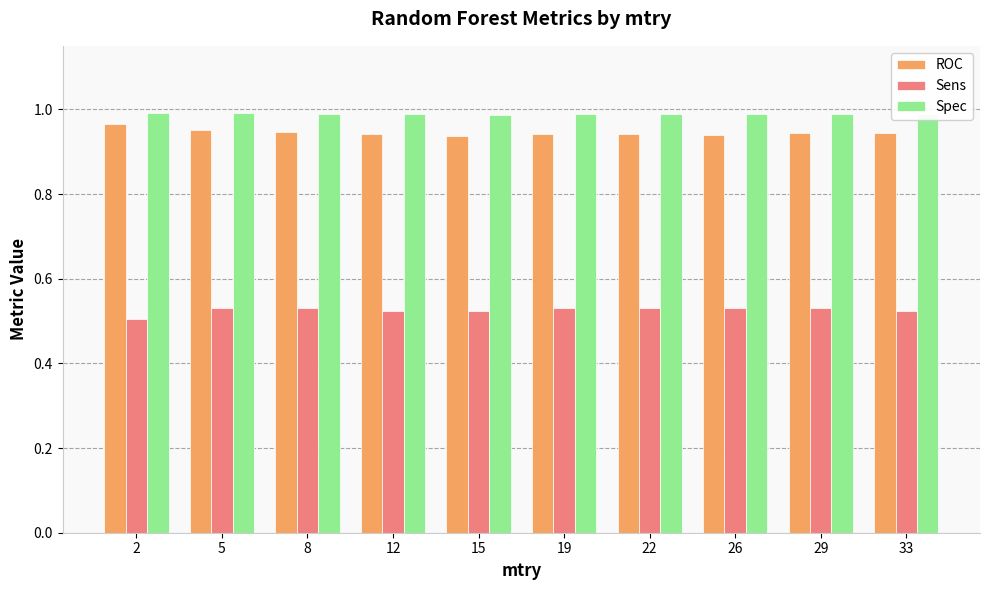

What is the total value across all series at 15?

2.4